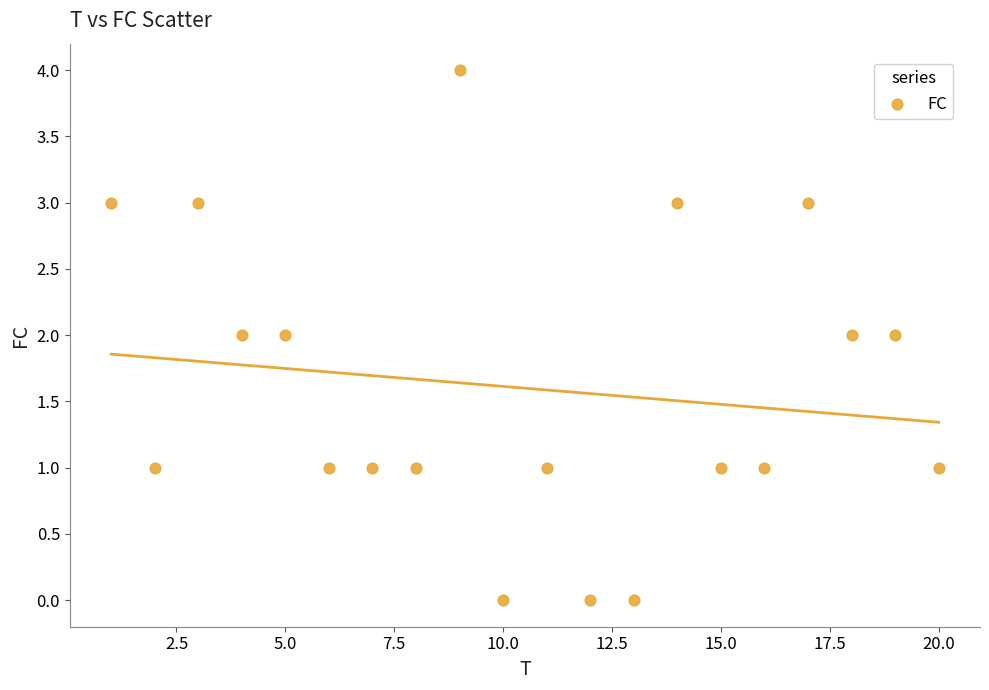

What is the range of Y values (max minus min)?

4